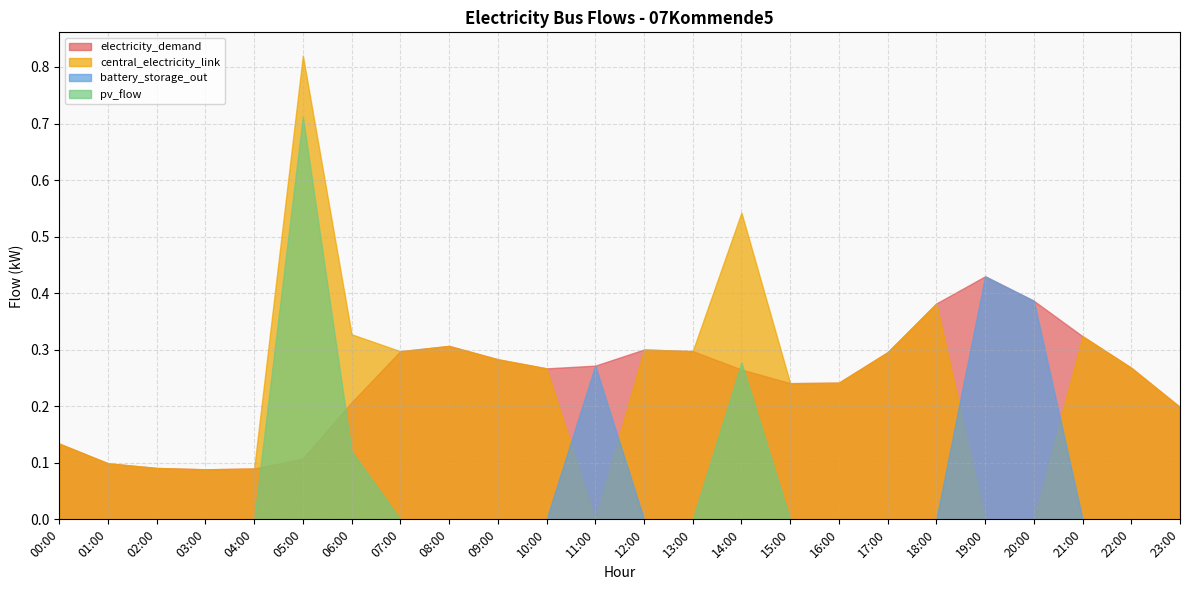

What is the difference between the central_electricity_link values at 13:00 and 11:00?

0.3